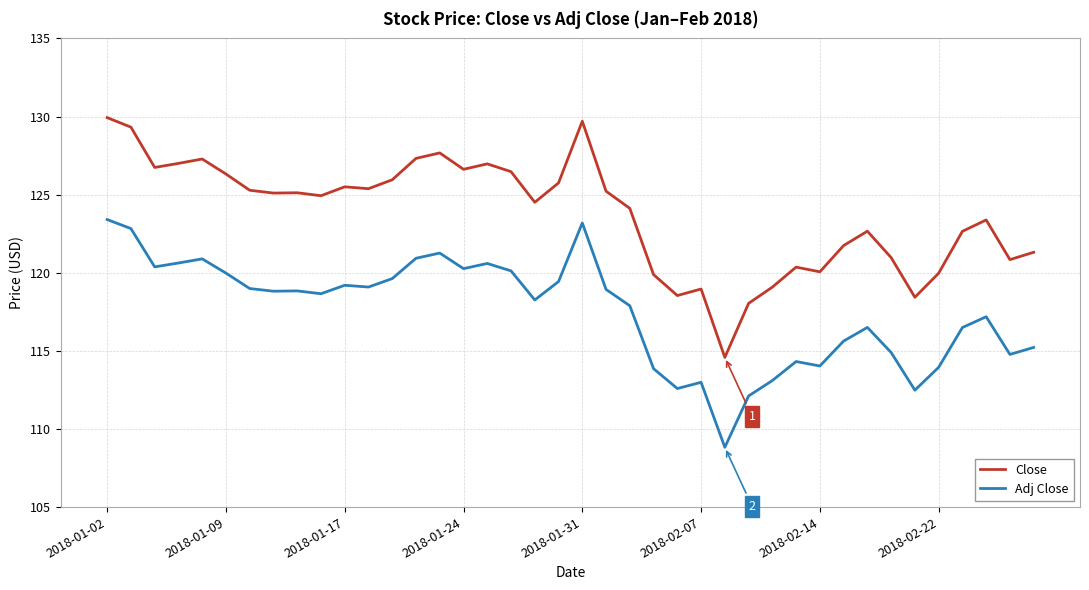

Rank the series by their maximum value, from lowest to highest.

Adj Close, Close